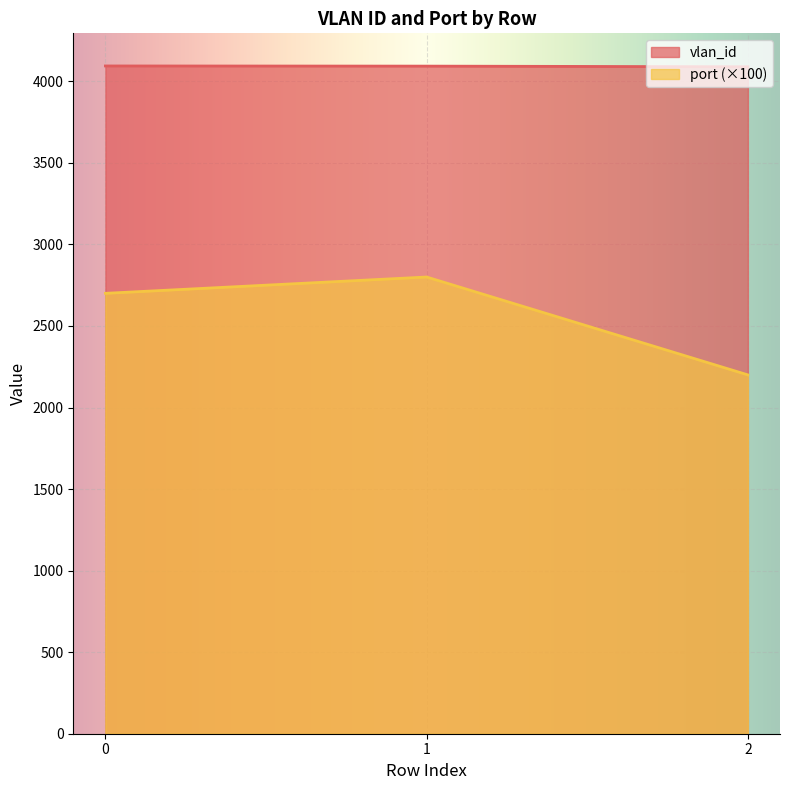

How many data points in port are above 2700?

1